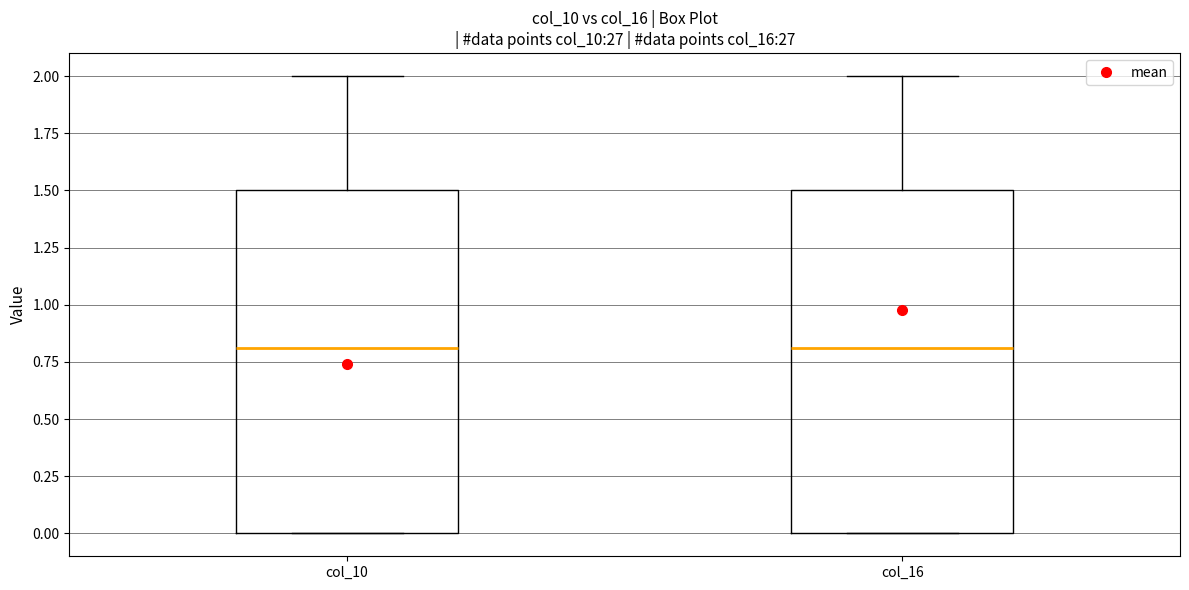

Reading left to right, transcribe this box plot: for each box, give where its median line is, the range the box spans, and where its two whiskers end, as read against the y-axis. The values are not printed on the chart, so give them approximately, as read against the axis.

col_10: median 0.8, box 0.0 to 1.5, whiskers 0.0 to 2.0
col_16: median 0.8, box 0.0 to 1.5, whiskers 0.0 to 2.0